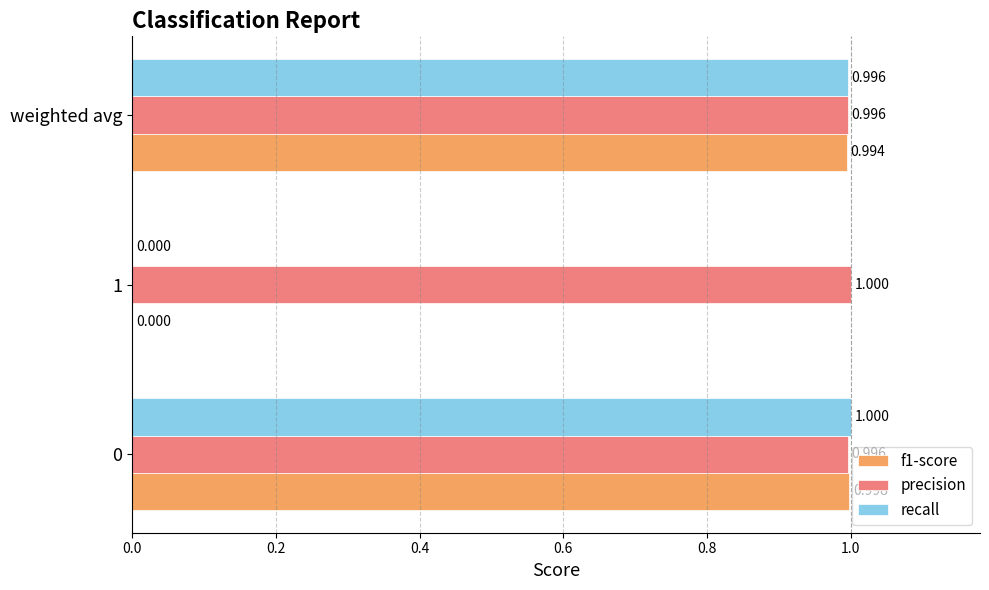

Which series changed the most between 0 and 1?

recall